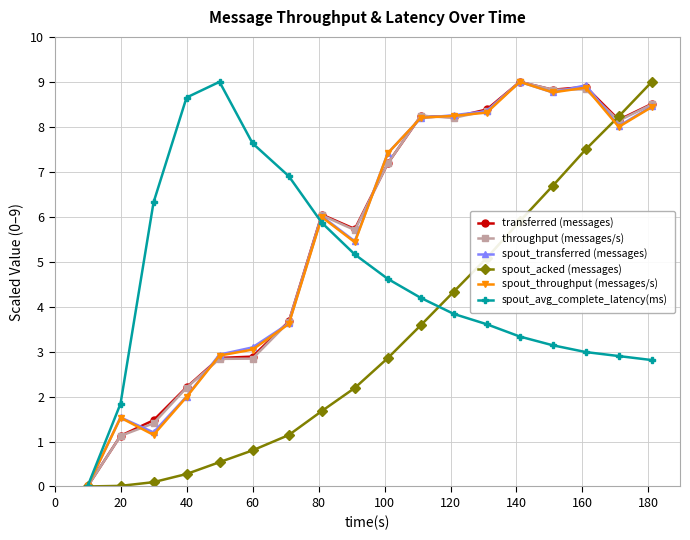

True or false: spout_transferred (messages) has more than 1 interior local peaks.

True